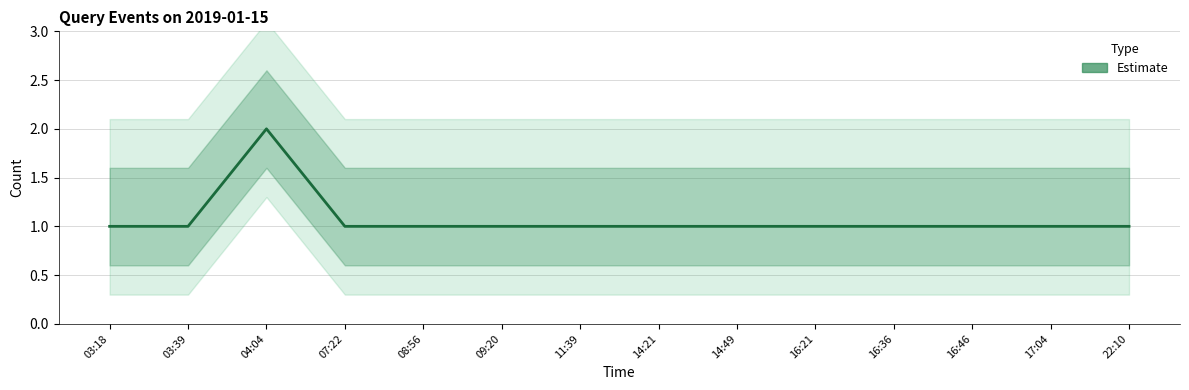

What is the greatest value displayed?

2